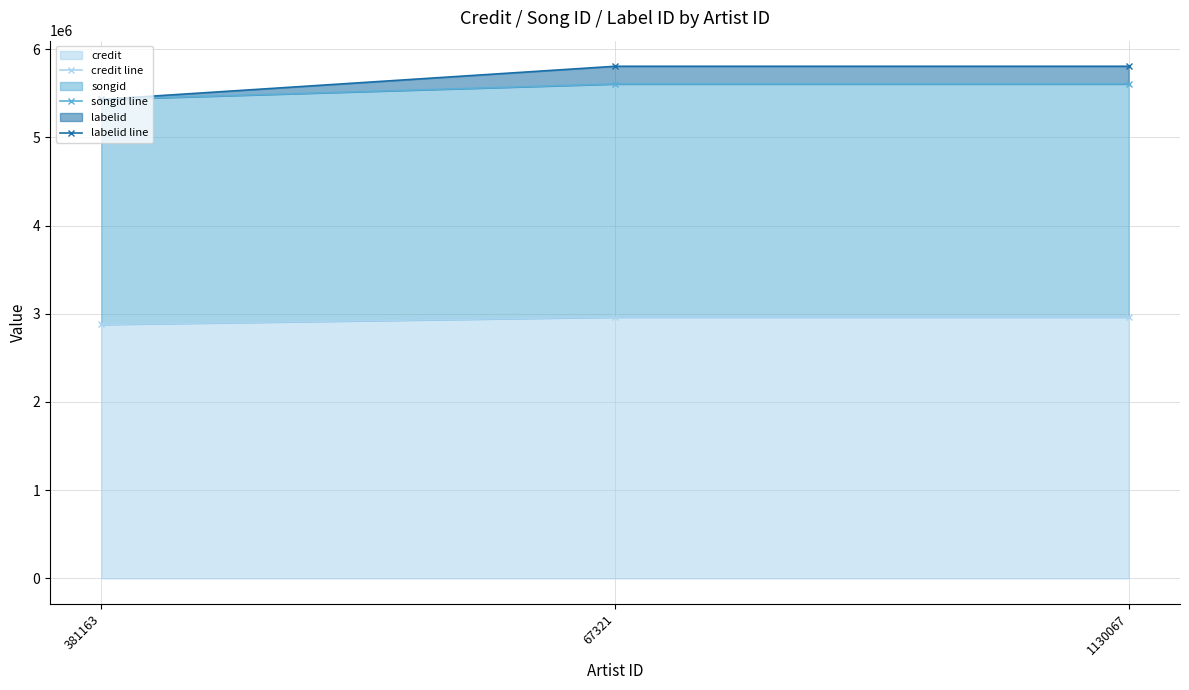

How many values in the labelid line series are below 5805591?

1